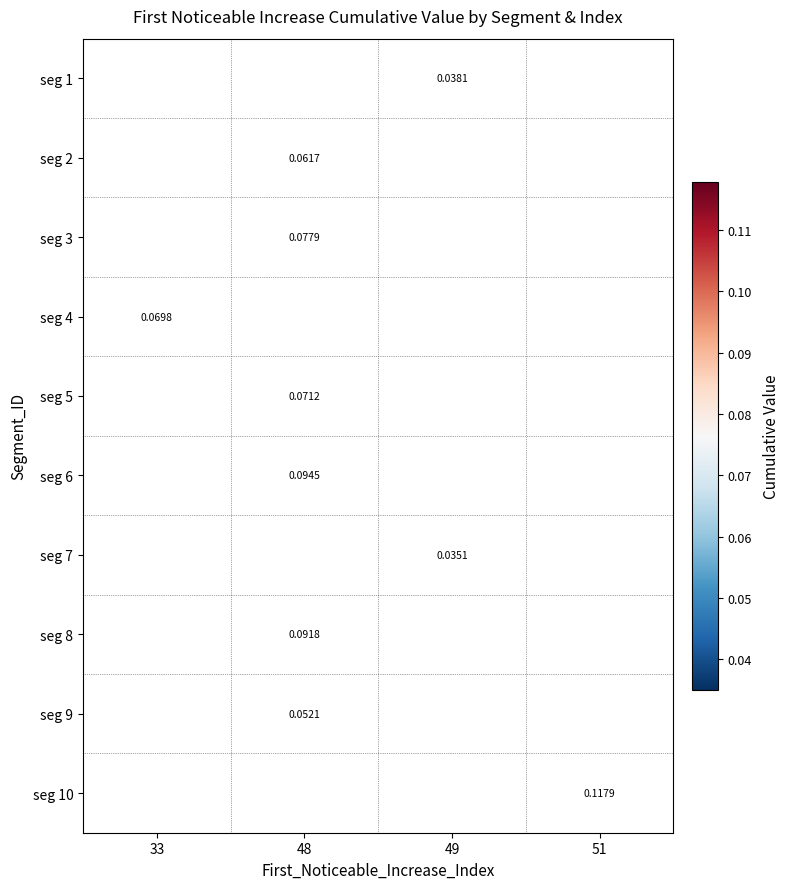

Is the value of seg 10 at 51 greater than the value of seg 3 at 48?

Yes